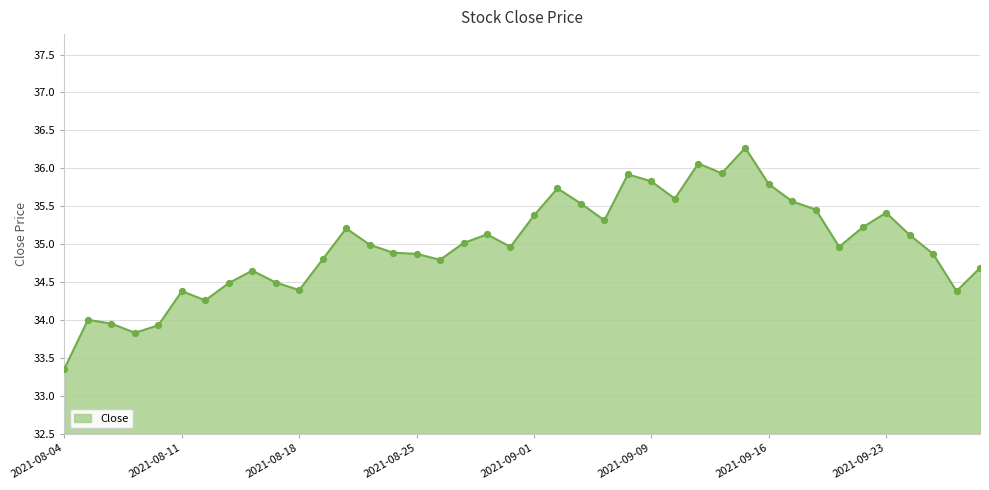

What is the maximum value shown in the chart?

36.3